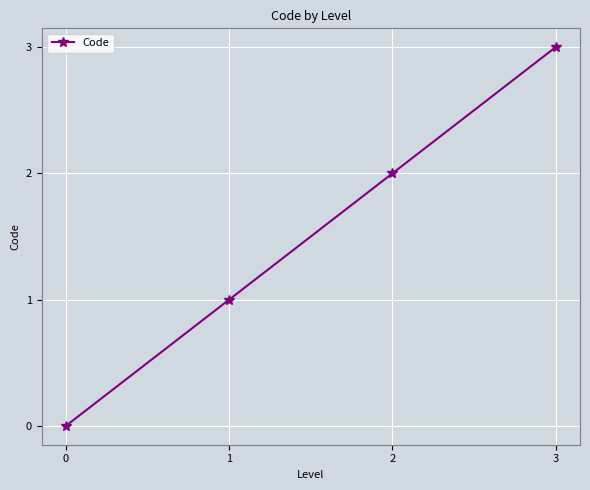

Reading left to right, transcribe all the data shown in this chart.

0=0	1=1	2=2	3=3